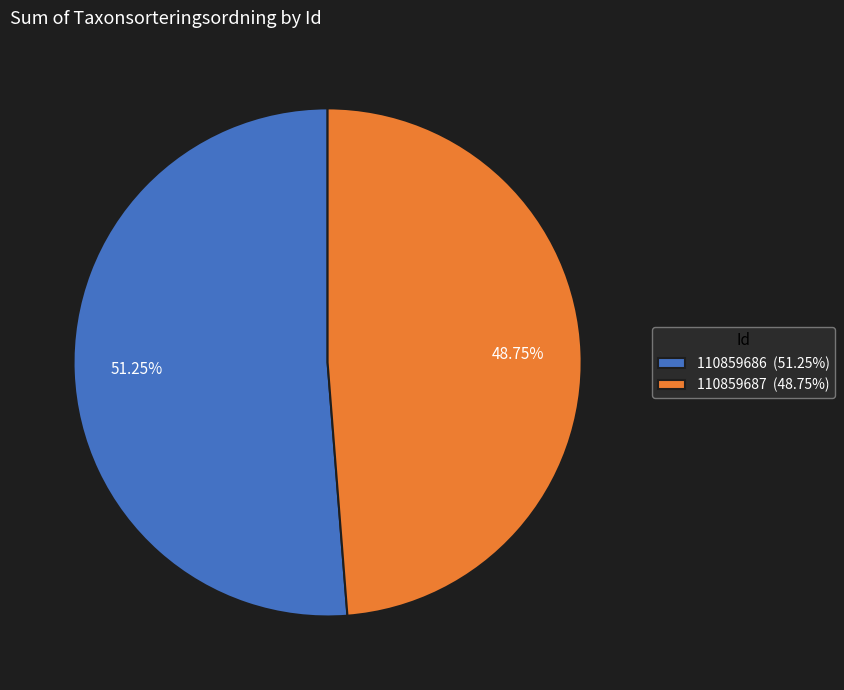

To the nearest percent, what portion does 110859687 represent?

49%